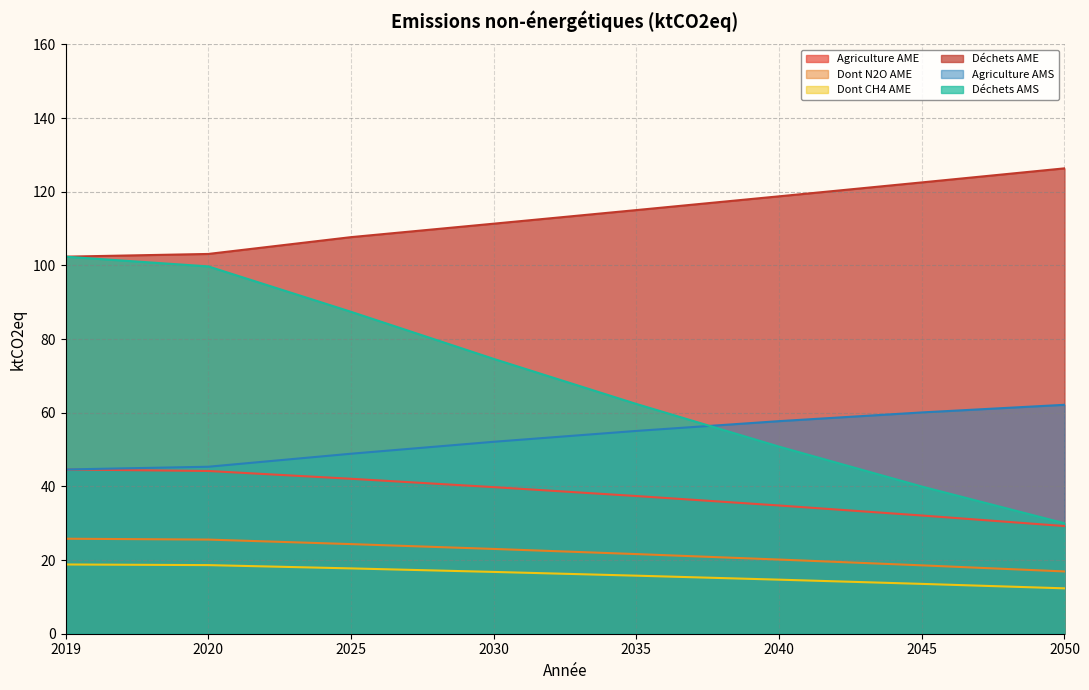

What value does the Dont N2O AME series have at 2020?

25.6